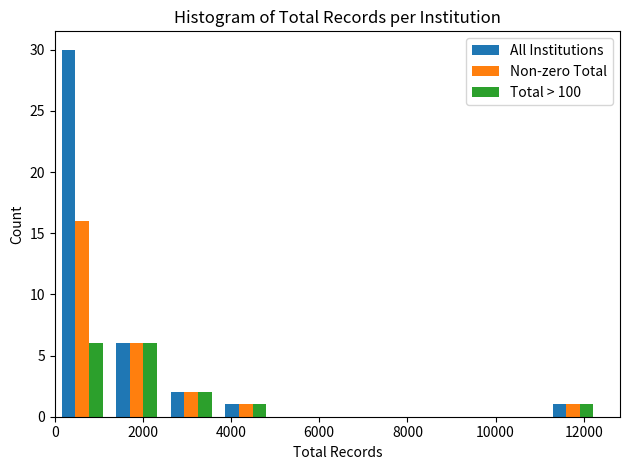

Reading left to right, list every range on the x-axis with the height of the bar of each series over it. Neither the bar edges nor the heights are printed on the chart, so give them approximately, as read against the axes.

0 to 1200: All Institutions=30	Non-zero Total=16	Total > 100=6
1200 to 2400: All Institutions=6	Non-zero Total=6	Total > 100=6
2400 to 3800: All Institutions=2	Non-zero Total=2	Total > 100=2
3800 to 5000: All Institutions=1	Non-zero Total=1	Total > 100=1
5000 to 6200: All Institutions=0	Non-zero Total=0	Total > 100=0
6200 to 7400: All Institutions=0	Non-zero Total=0	Total > 100=0
7400 to 8600: All Institutions=0	Non-zero Total=0	Total > 100=0
8600 to 10000: All Institutions=0	Non-zero Total=0	Total > 100=0
10000 to 11200: All Institutions=0	Non-zero Total=0	Total > 100=0
11200 to 12400: All Institutions=1	Non-zero Total=1	Total > 100=1